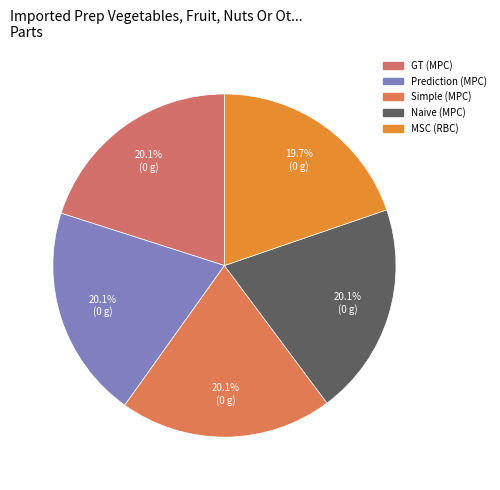

How many slices are in this pie chart?

5